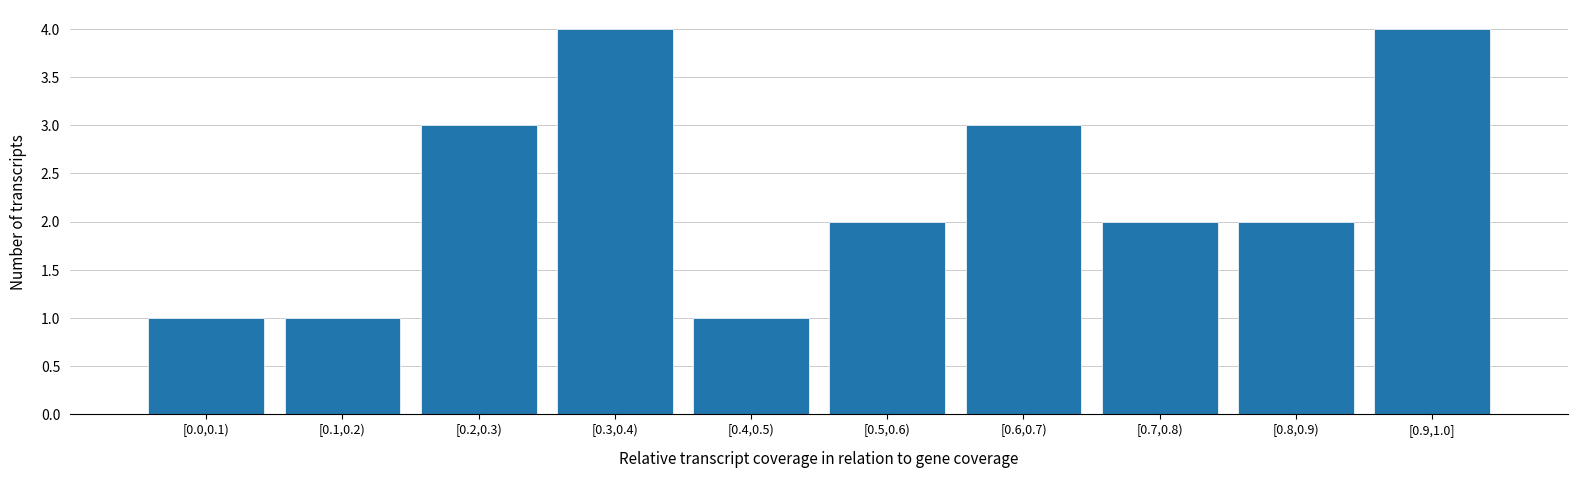

Reading left to right, transcribe all the data shown in this chart.

[0.0,0.1)=1	[0.1,0.2)=1	[0.2,0.3)=3	[0.3,0.4)=4	[0.4,0.5)=1	[0.5,0.6)=2	[0.6,0.7)=3	[0.7,0.8)=2	[0.8,0.9)=2	[0.9,1.0]=4